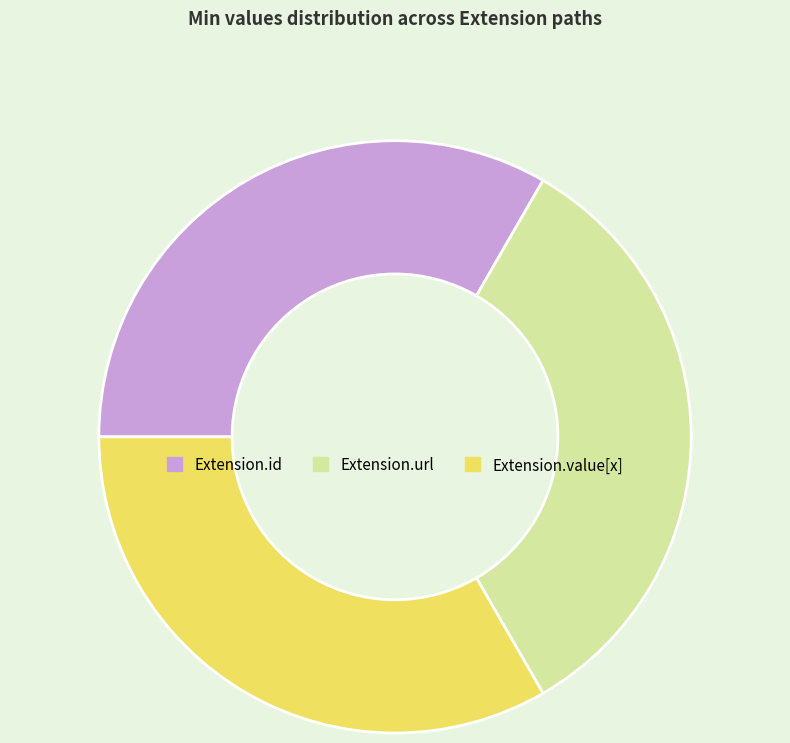

How many segments does this pie chart have?

3